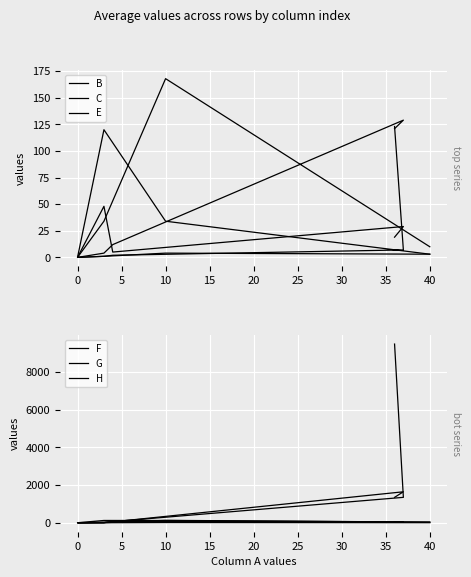

Which series has the largest range (max minus min)?

H